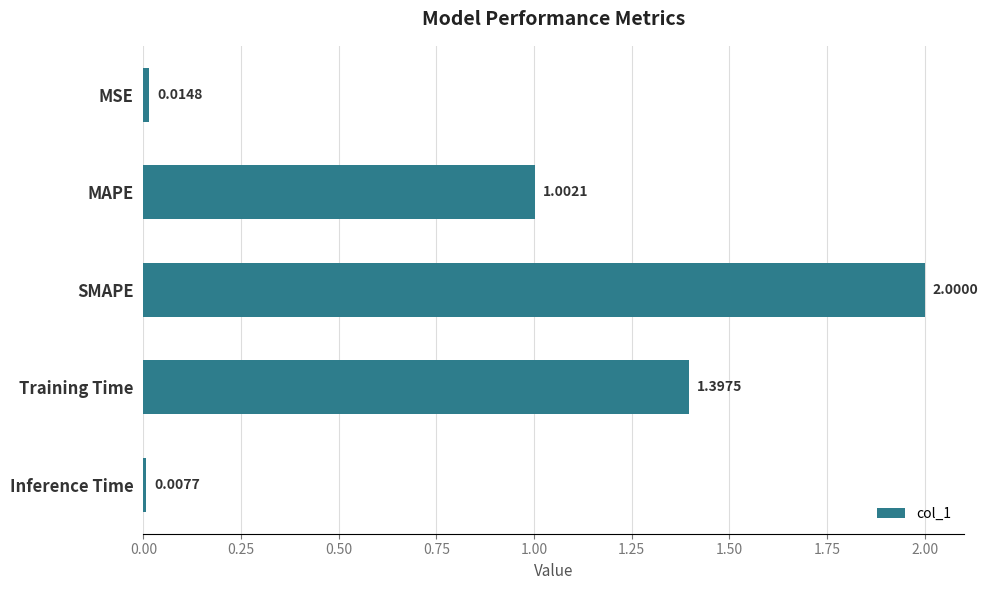

What is the greatest value displayed?

2.0